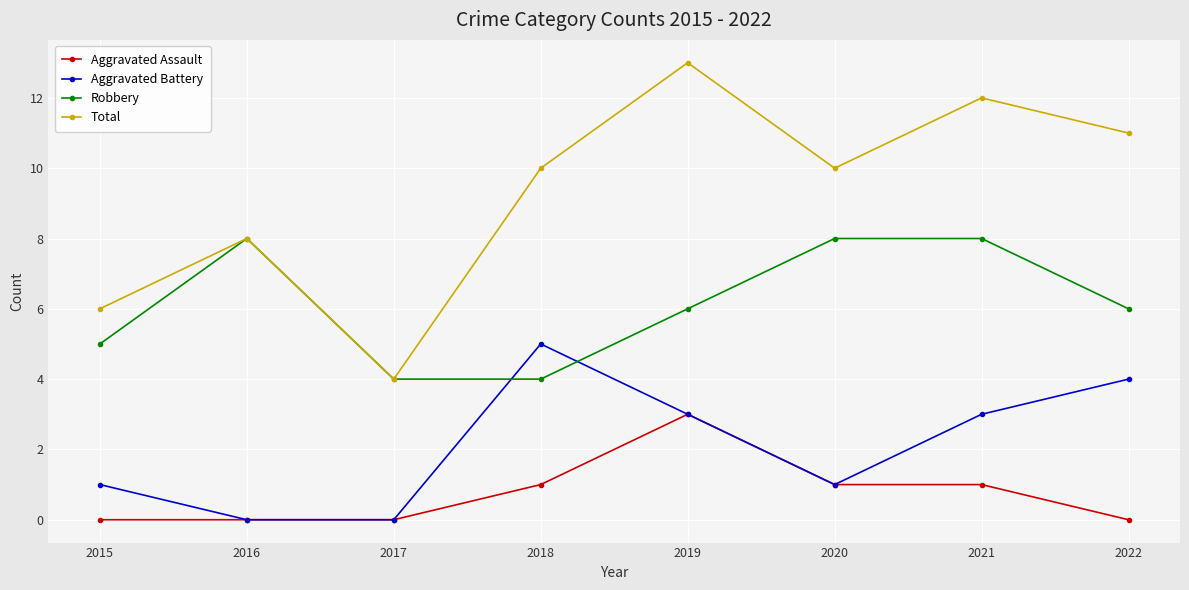

What are all the series names shown in the legend?

Aggravated Assault, Aggravated Battery, Robbery, Total